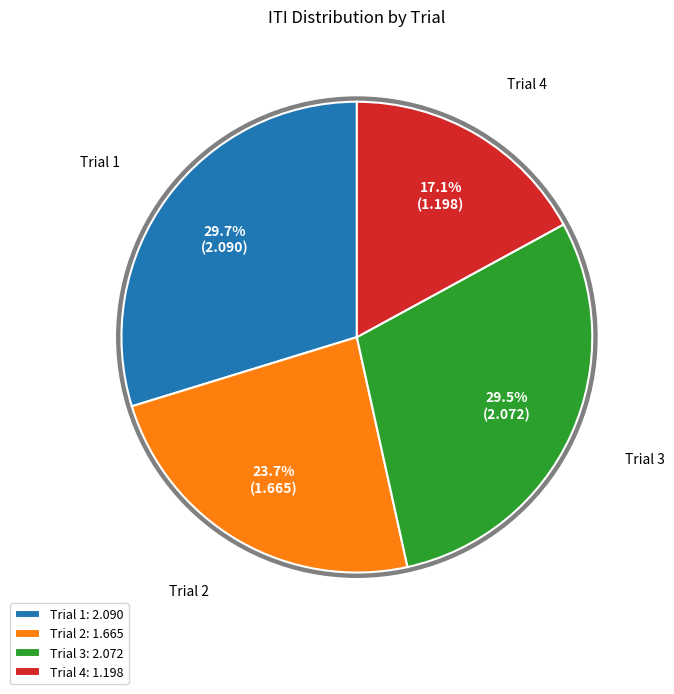

To the nearest percent, what is the average slice percentage?

25%